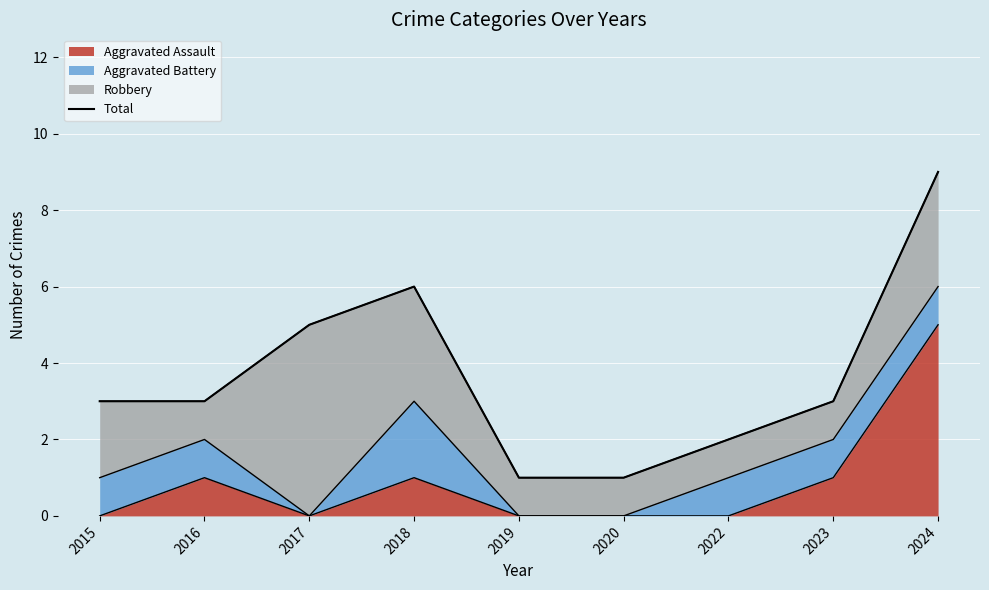

What is the difference between the maximum and minimum values?

8